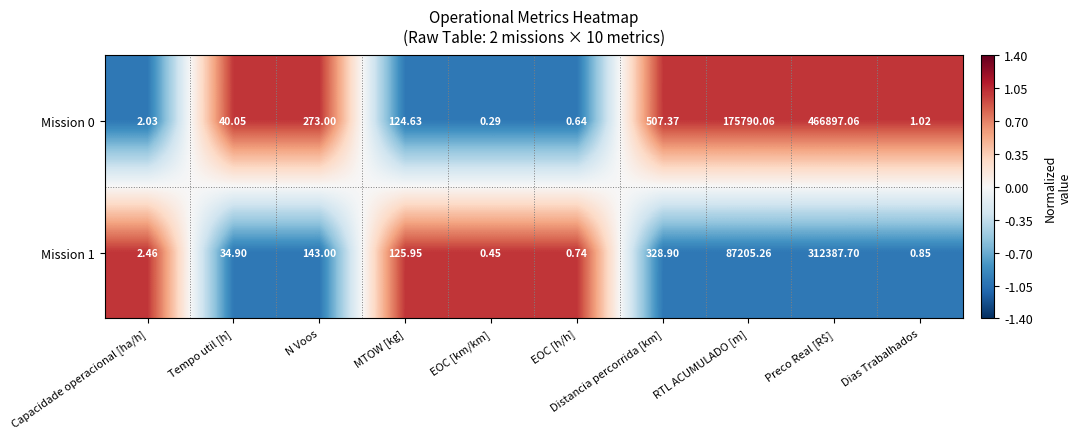

Which category has the highest value in the Mission 1 series?

Preco Real [R$]